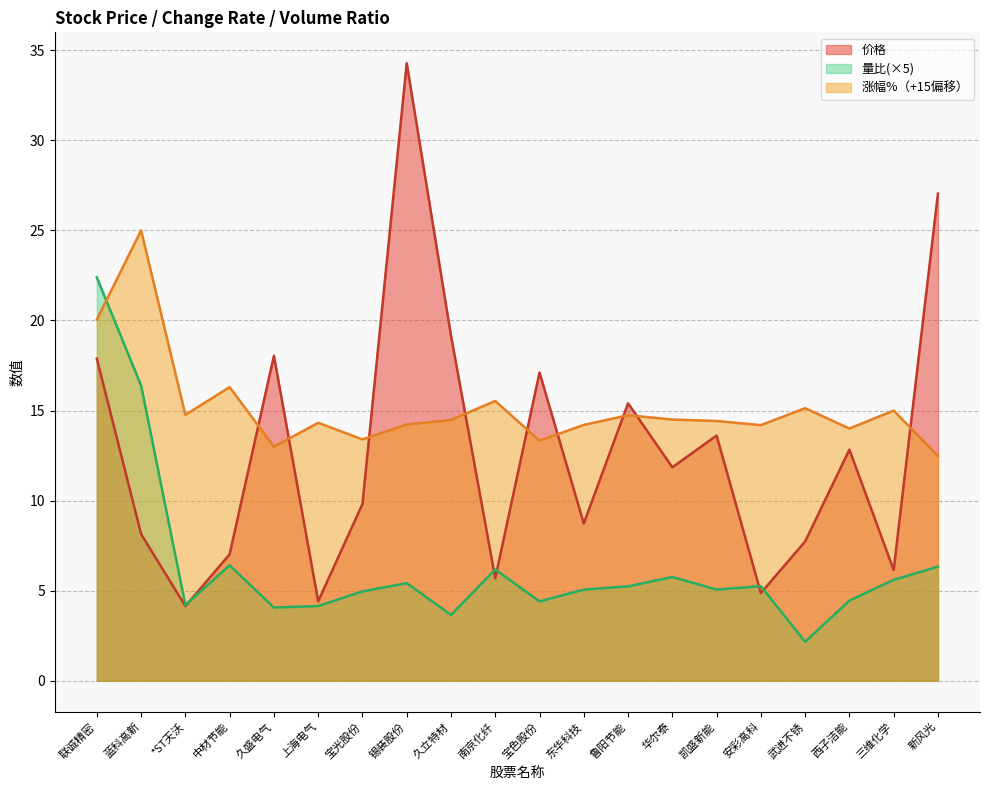

List the series in order of their overall mean, lowest first.

量比(×5), 价格, 涨幅%（+15偏移）